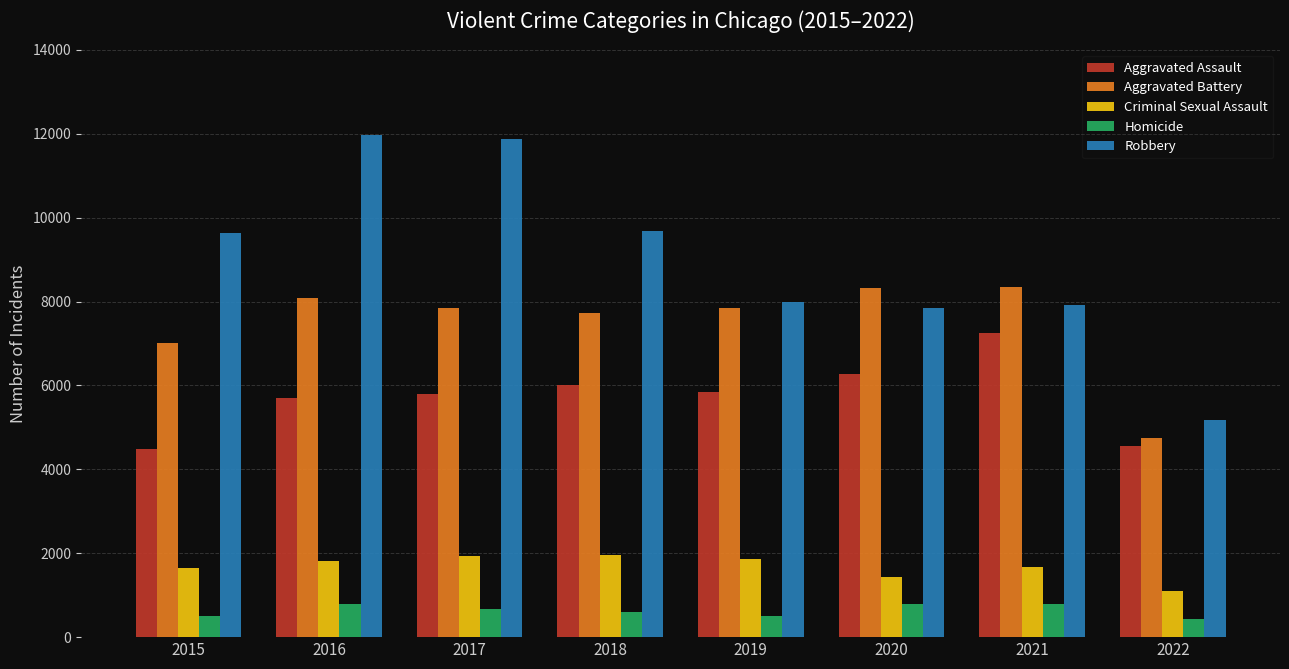

Where is Aggravated Battery nearest to the value 6551?

2015